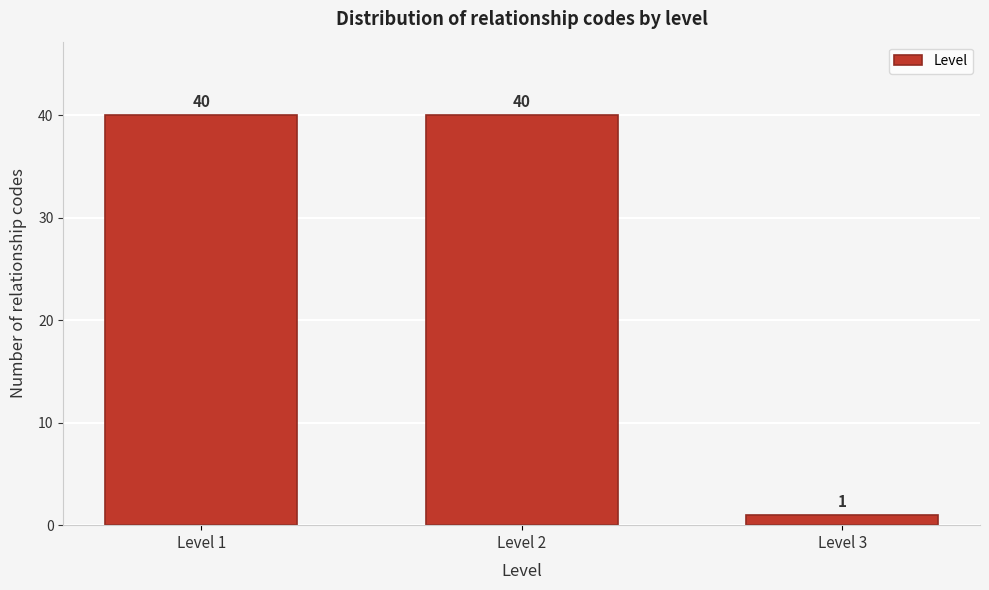

Reading left to right, what are all the values shown in this chart?

Level 1=40	Level 2=40	Level 3=1